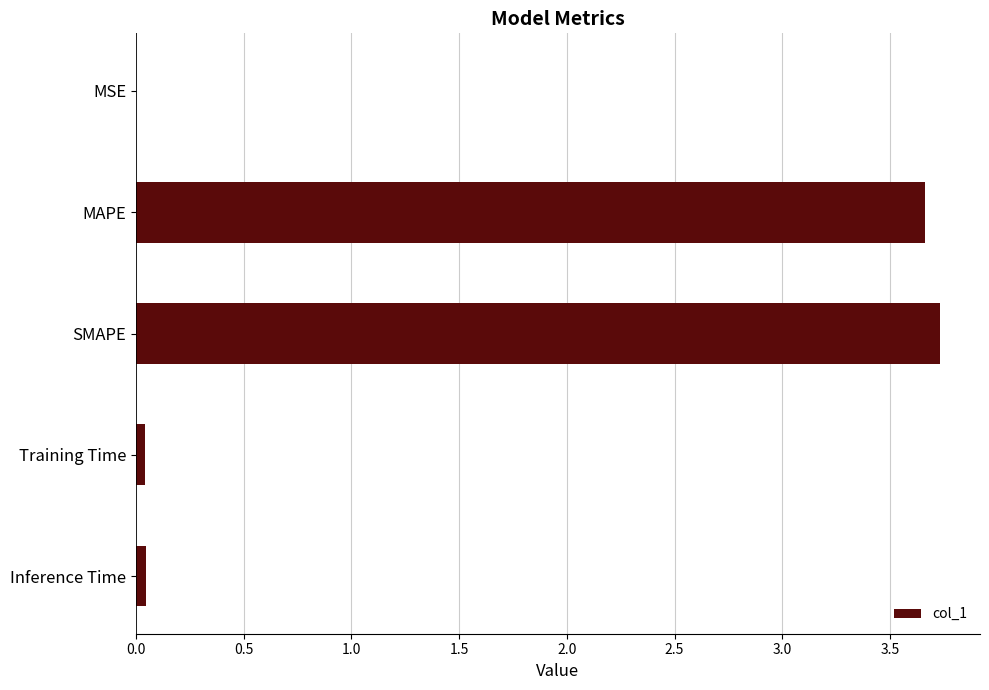

What is the change in value from MAPE to SMAPE?

+0.1